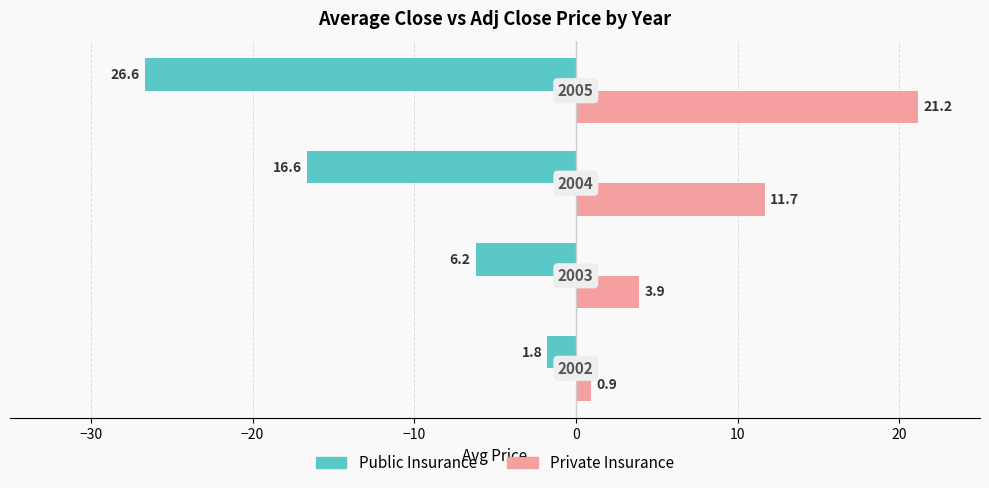

What are all the series names shown in the legend?

Public Insurance, Private Insurance